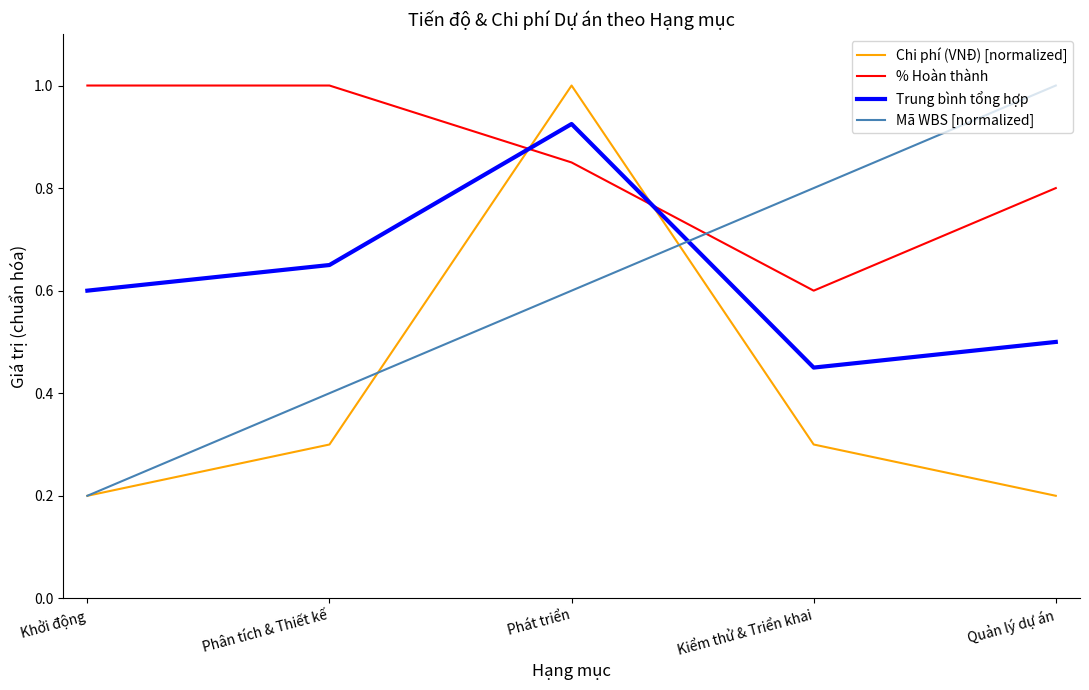

Rank the series at Quản lý dự án from highest to lowest value.

Mã WBS [normalized], % Hoàn thành, Trung bình tổng hợp, Chi phí (VNĐ) [normalized]